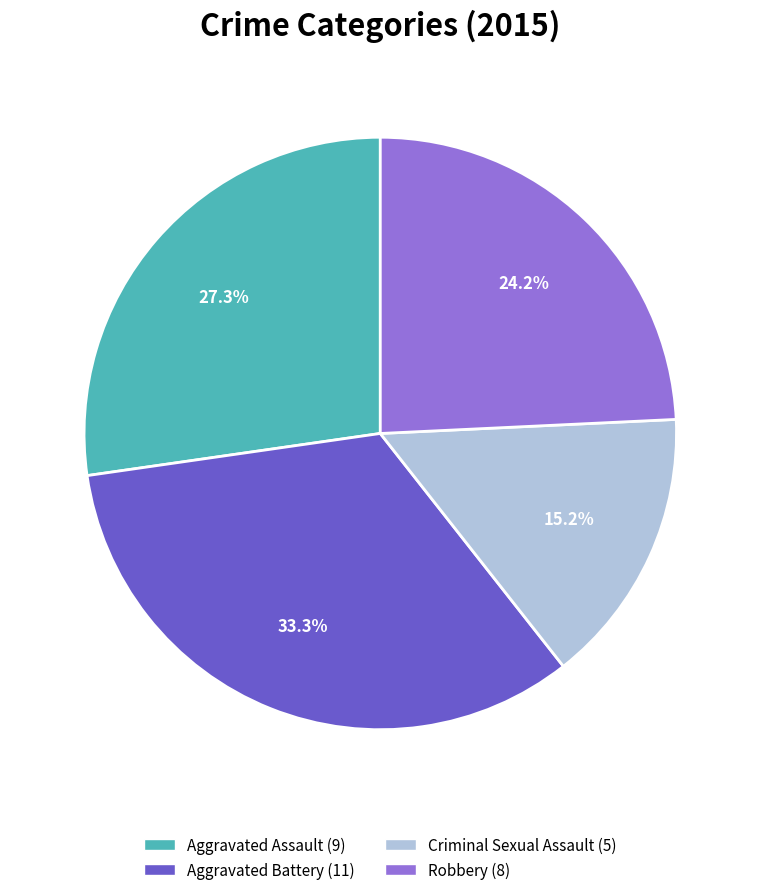

Is there any slice that represents more than half of the pie?

No